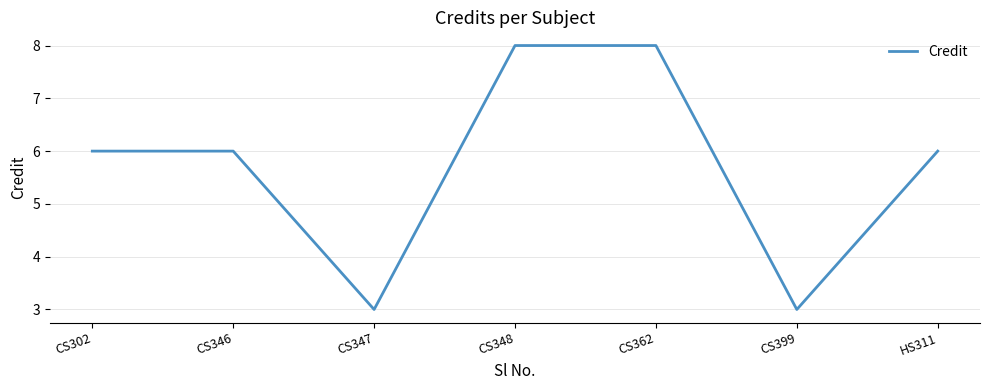

What position from the left is CS302?

1